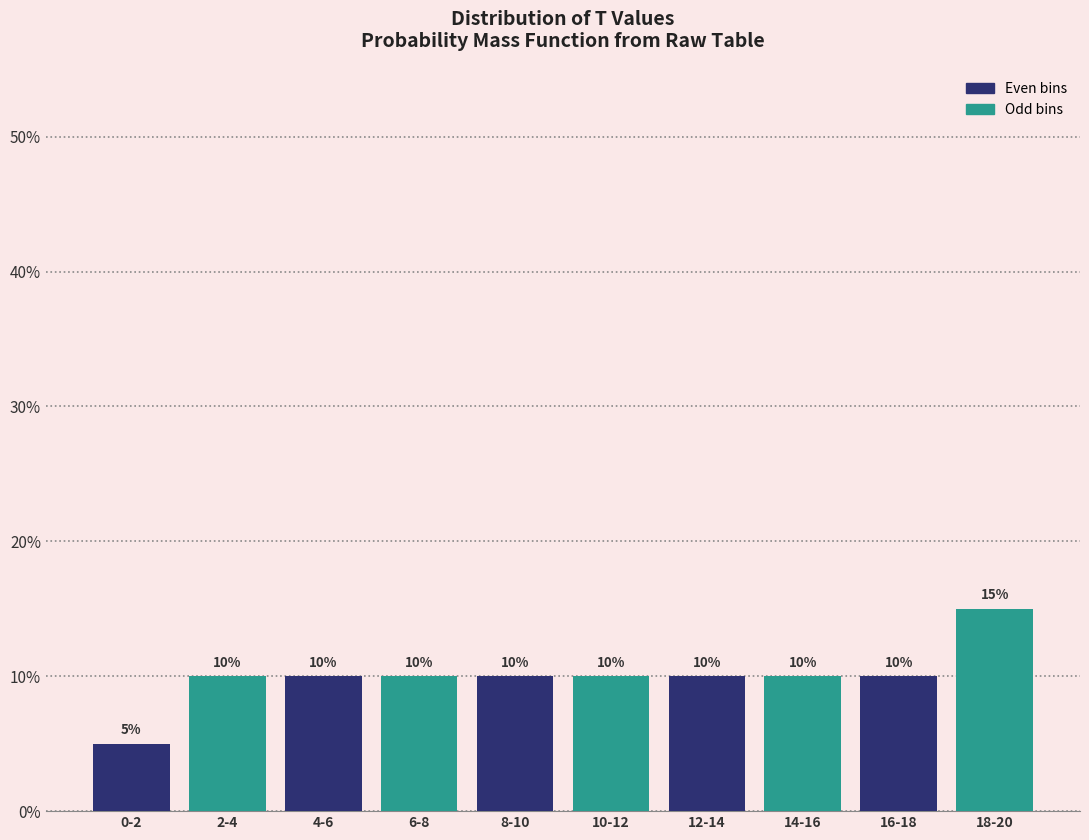

Reading left to right, what are all the values shown in this chart?

0-2=5	2-4=10	4-6=10	6-8=10	8-10=10	10-12=10	12-14=10	14-16=10	16-18=10	18-20=15